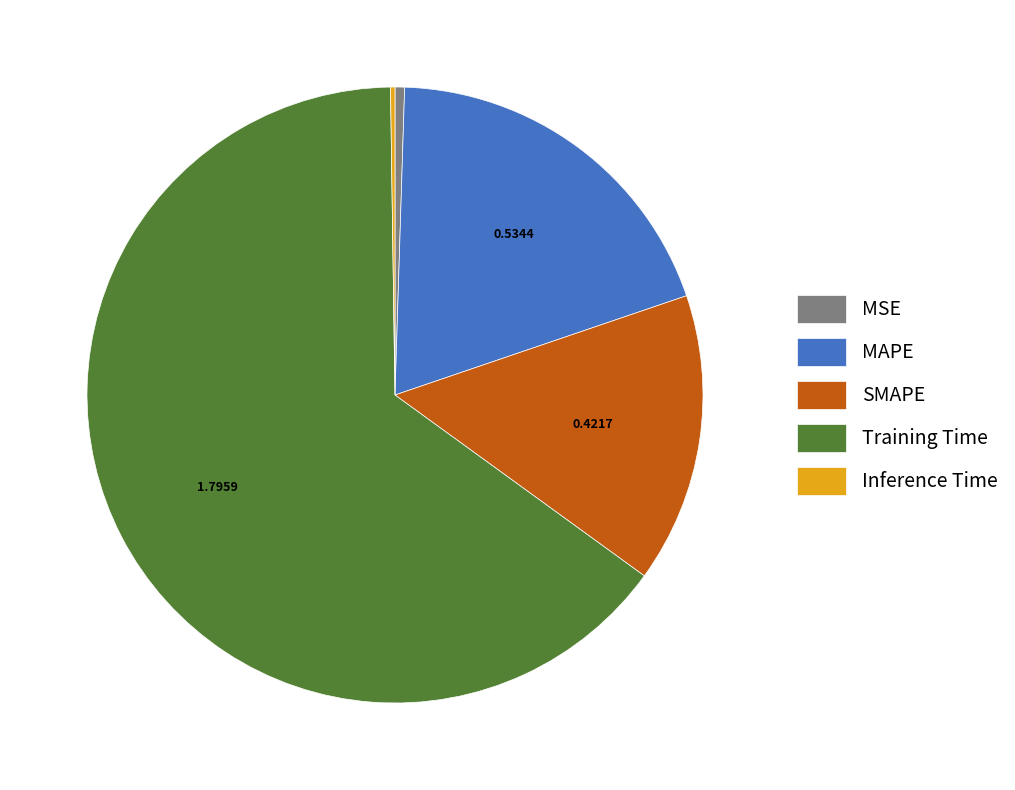

Do MSE and Training Time together represent more than half of the pie?

Yes